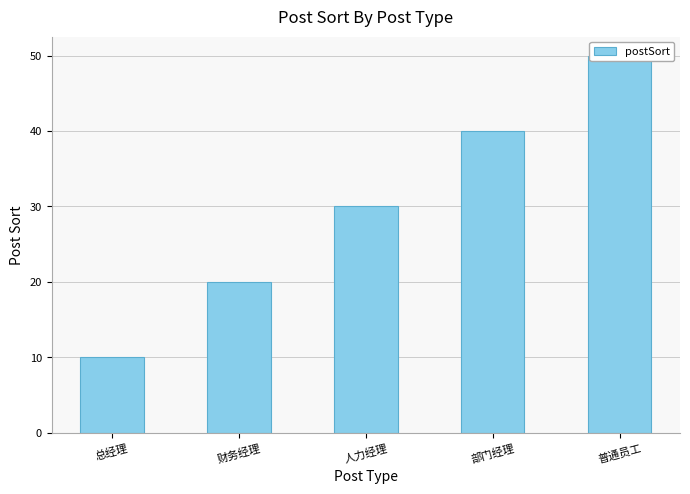

The value at 普通员工 is 74. True or false?

False